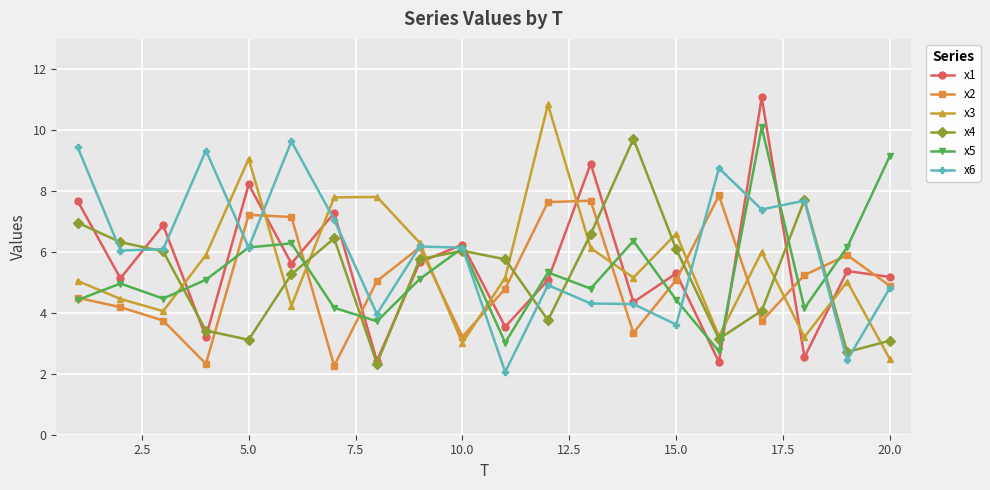

How many lines are shown in the chart?

6